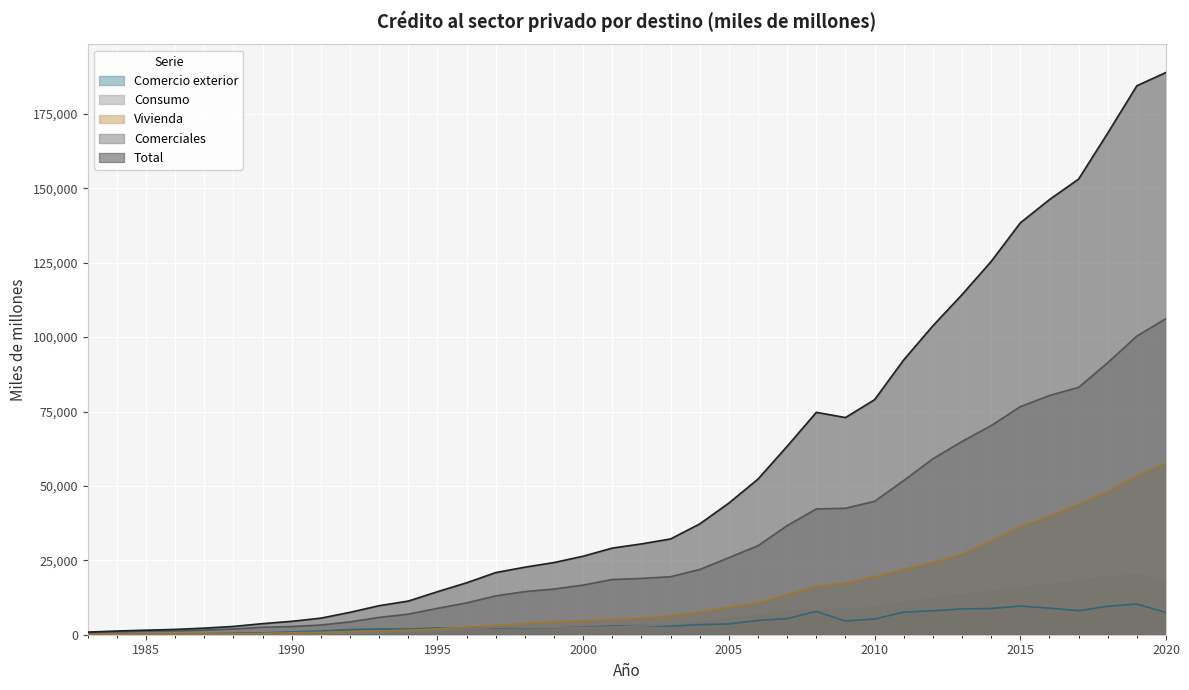

What is the smallest value displayed?

30